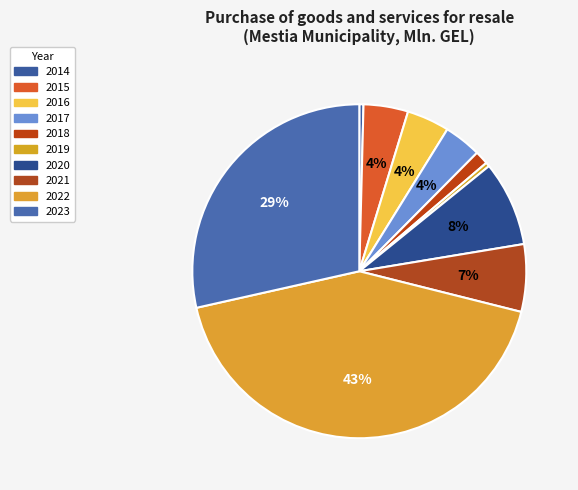

What percentage is the 2023 slice, to the nearest percent?

29%